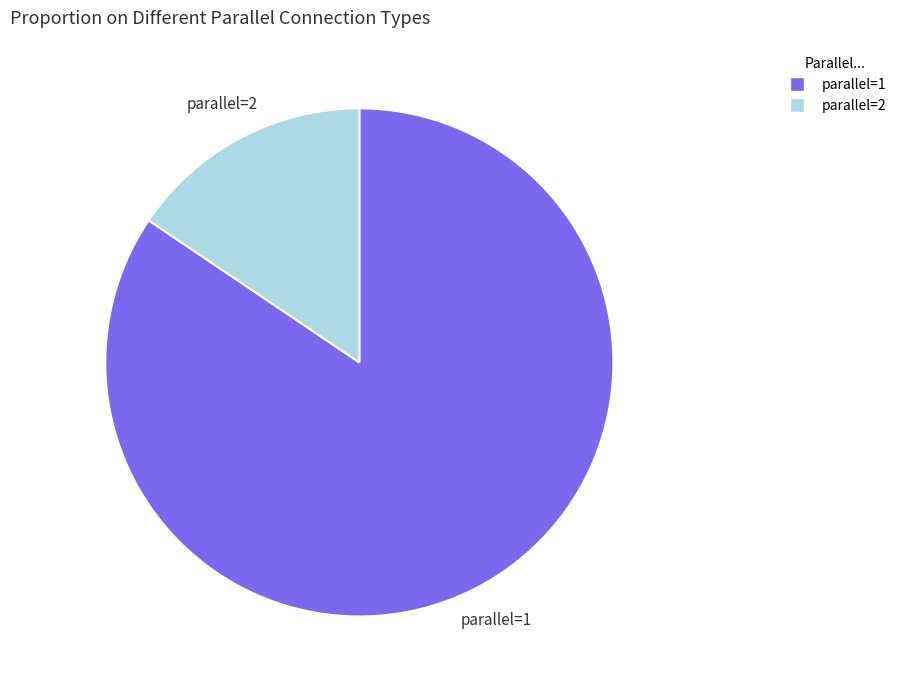

How many segments does this pie chart have?

2